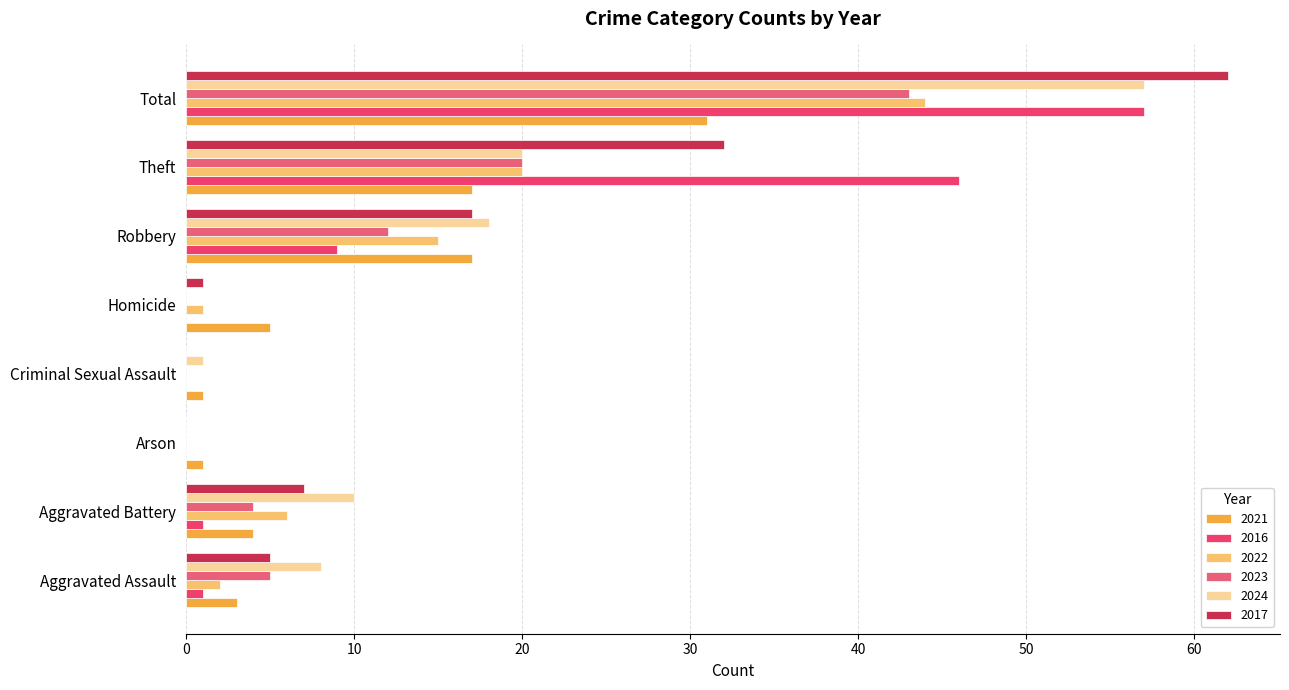

At which label is 2023 closest to 21?

Theft